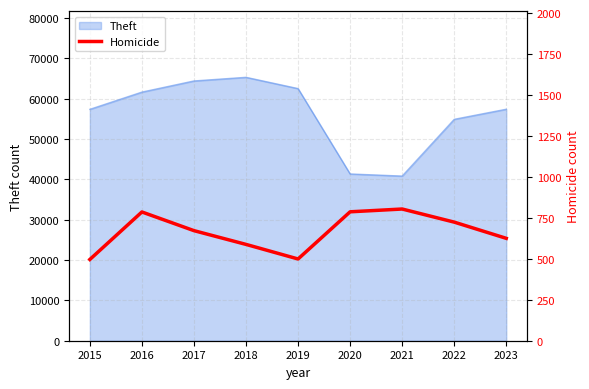

Is it true that the value at 2022 is 454?

False